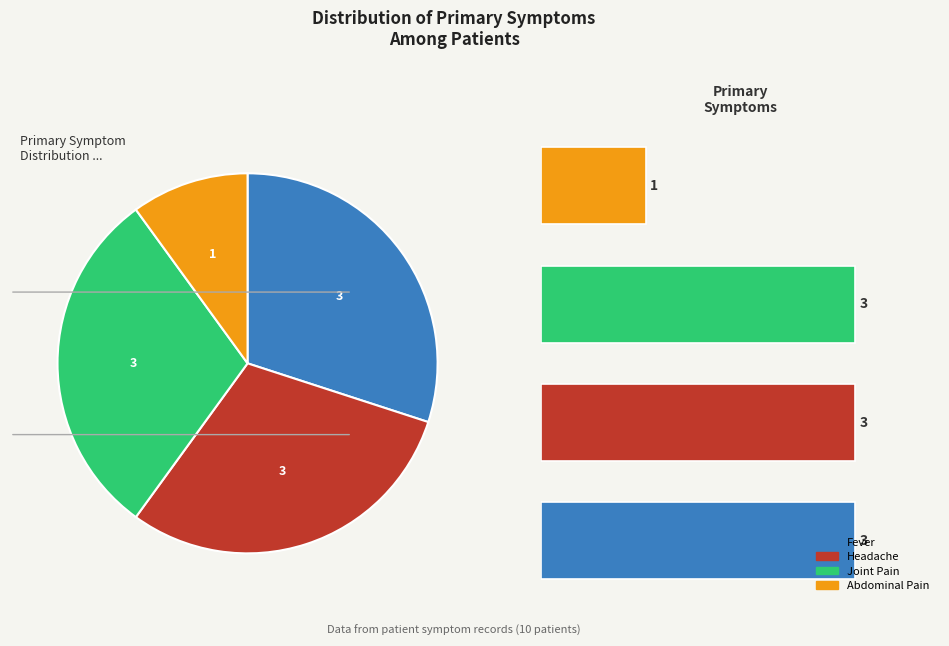

The Headache slice represents 30% of the pie. True or false?

True